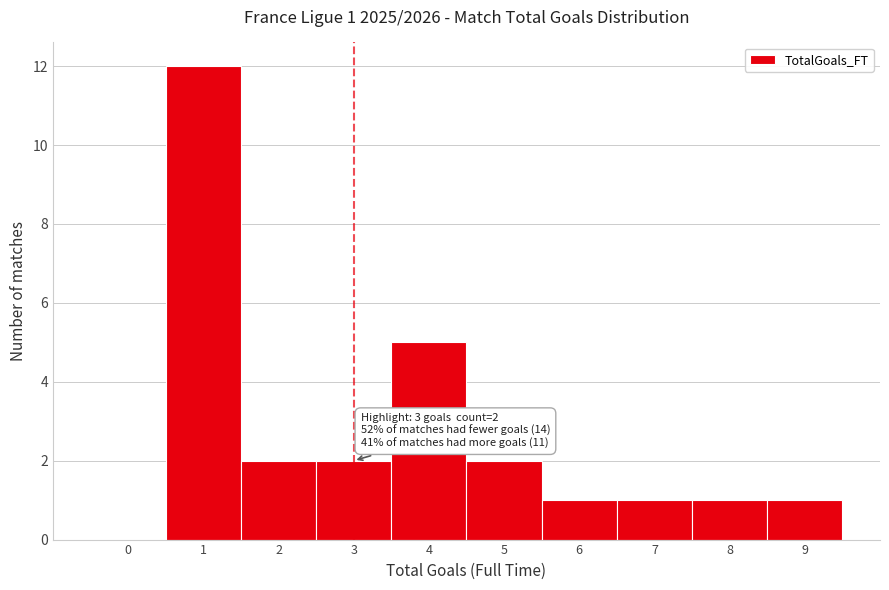

Reading left to right, extract all data points from this chart.

0=0	1=12	2=2	3=2	4=5	5=2	6=1	7=1	8=1	9=1